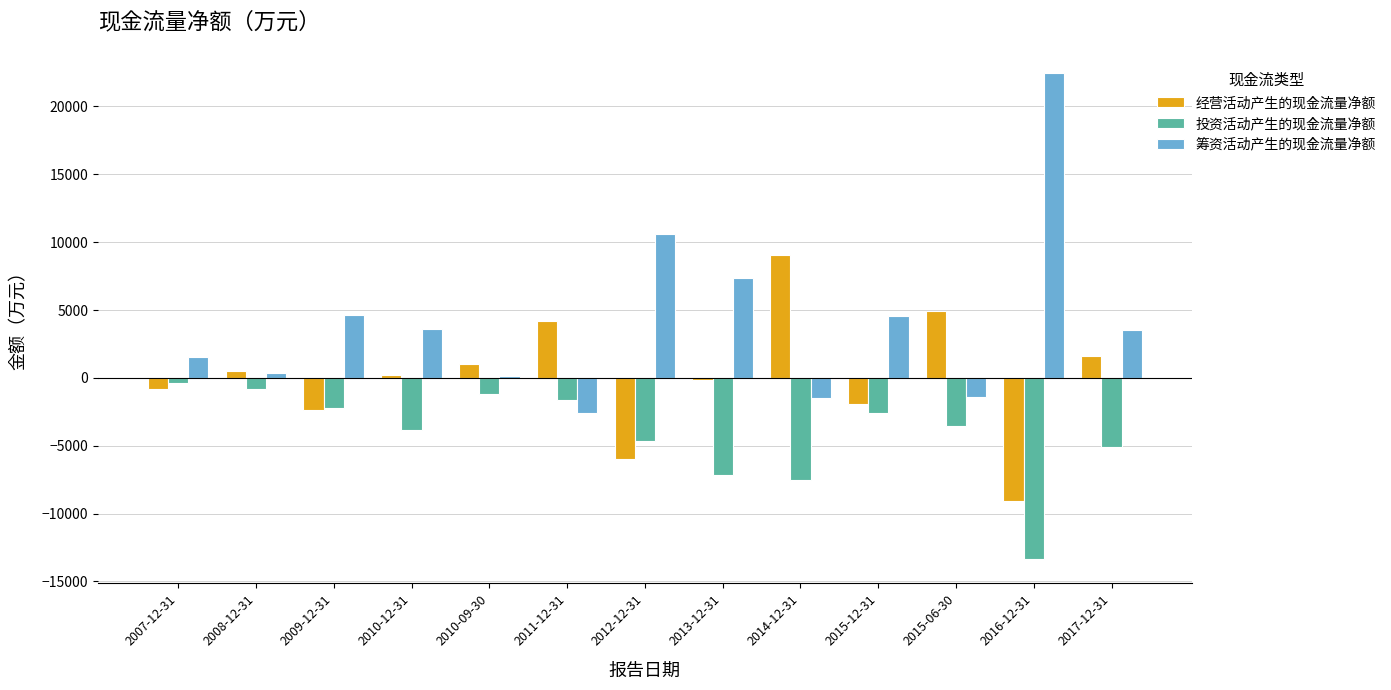

What is the lowest value of the 投资活动产生的现金流量净额 series?

-13351